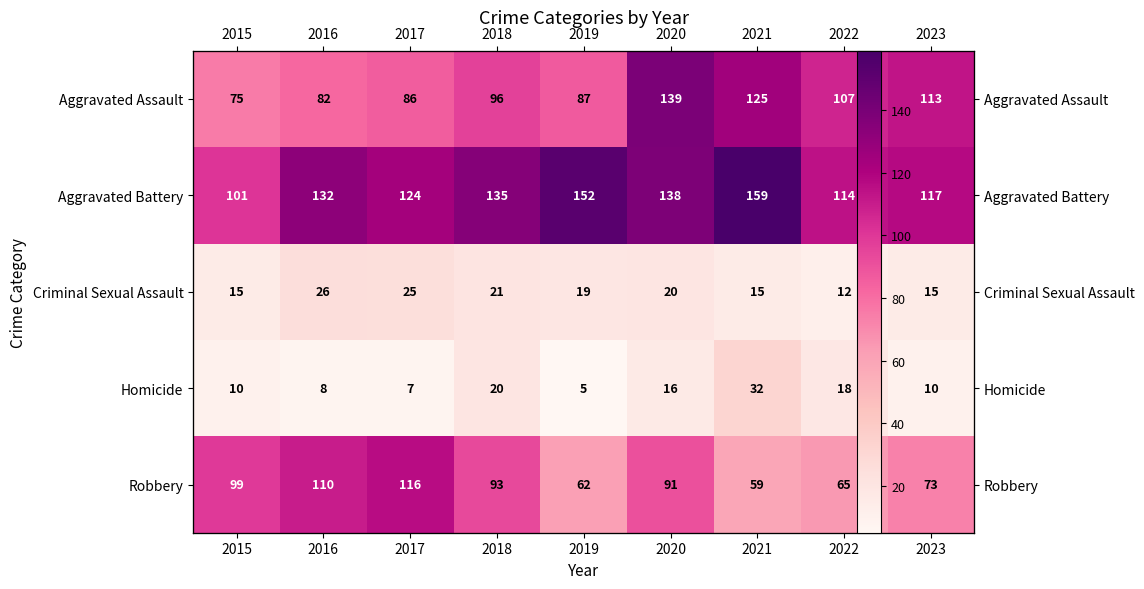

At which label does Aggravated Assault first exceed 96?

2020